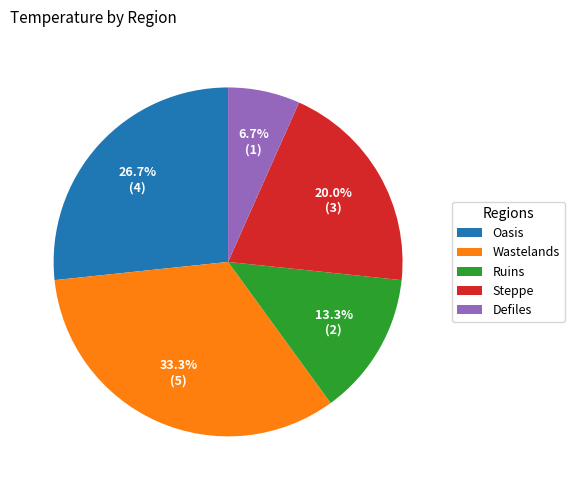

Does any single category account for the majority?

No